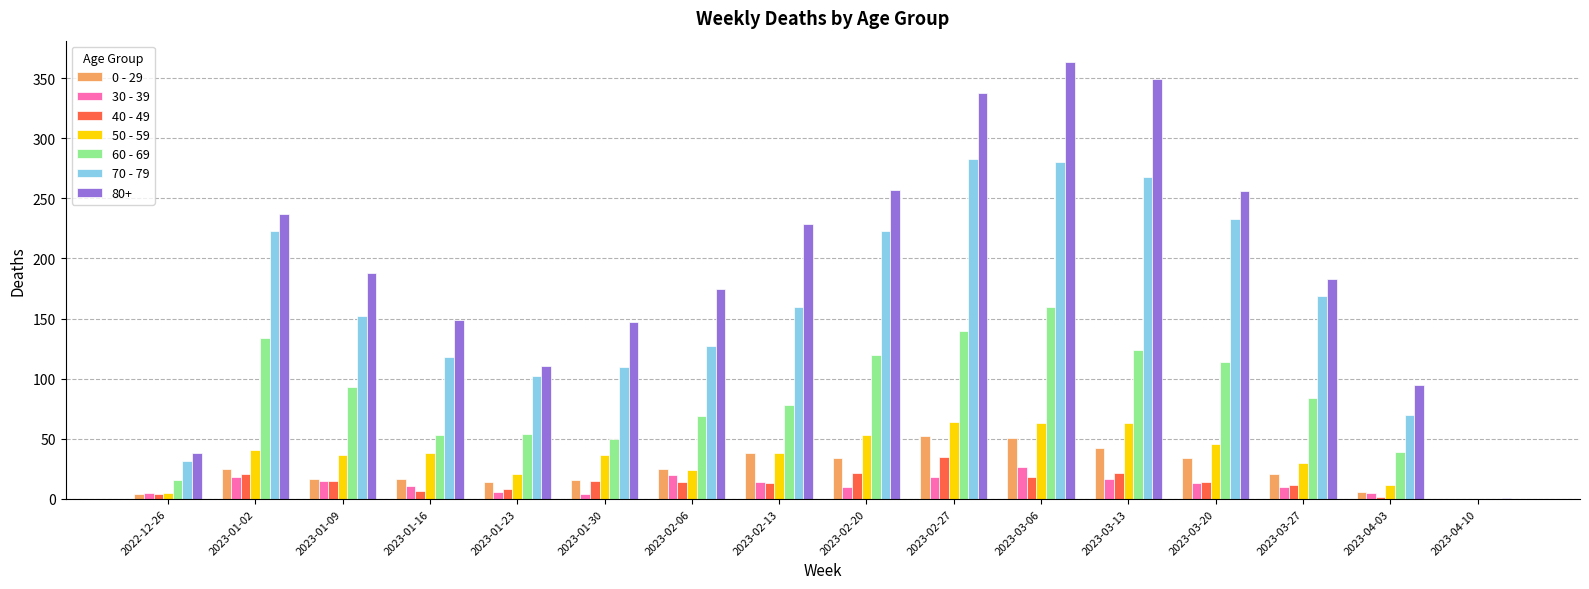

What is the greatest value displayed?

363